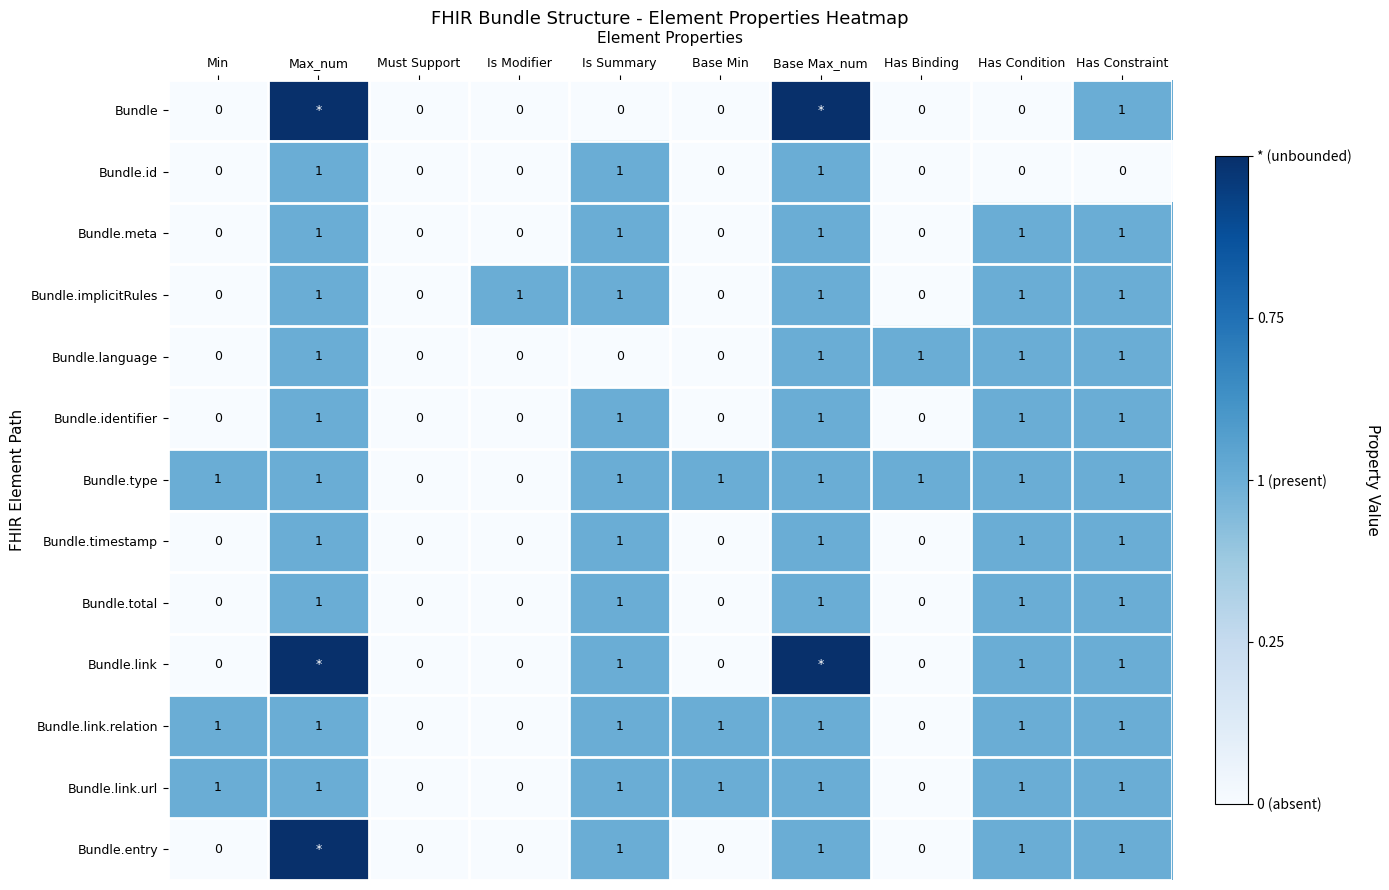

What is the total value across all series at Base Min?

3